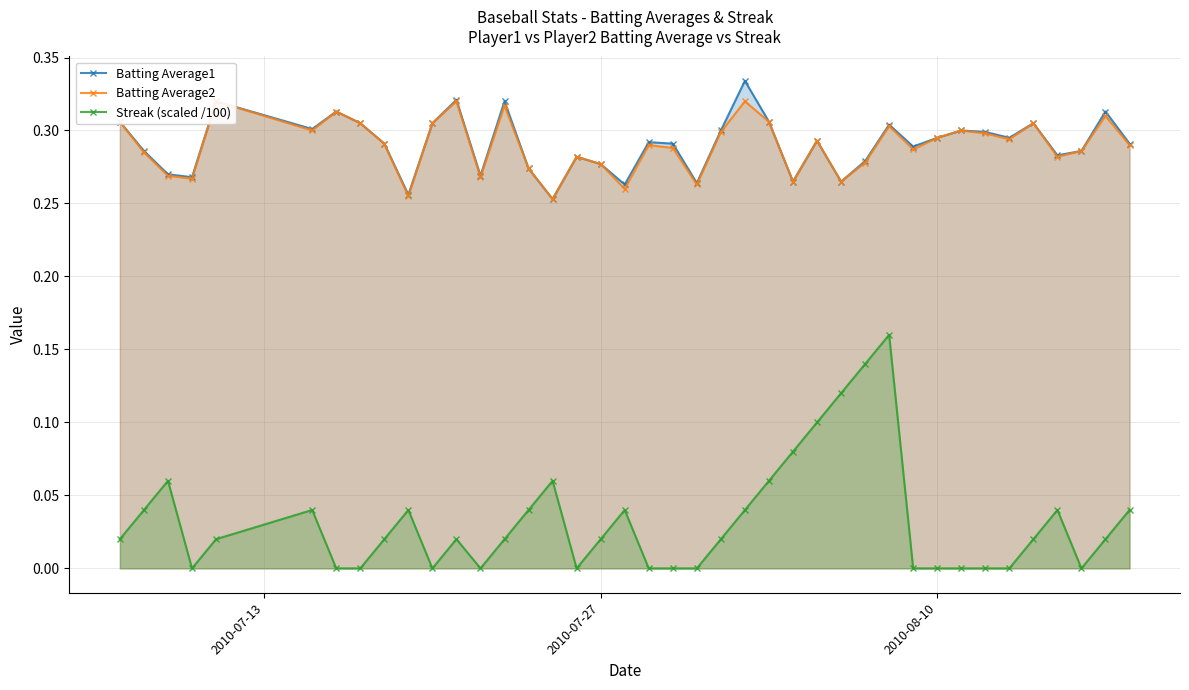

True or false: Batting Average1 and Streak (scaled /100) cross at least once.

False